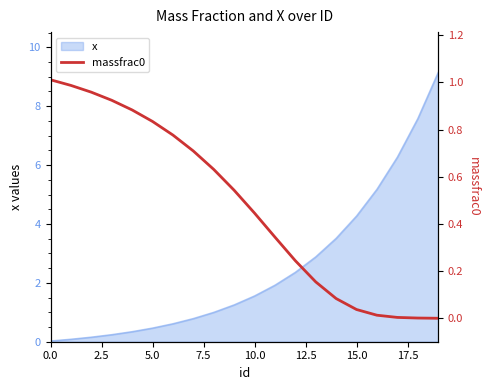

Where is x nearest to the value 4?

15.0